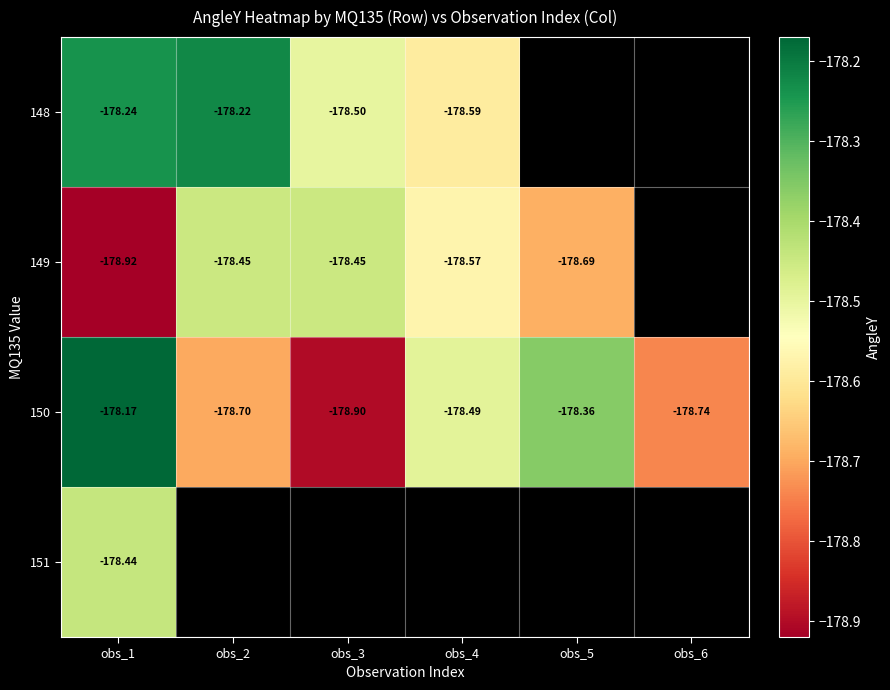

Is the value of 150 at obs_6 greater than the value of 148 at obs_3?

No